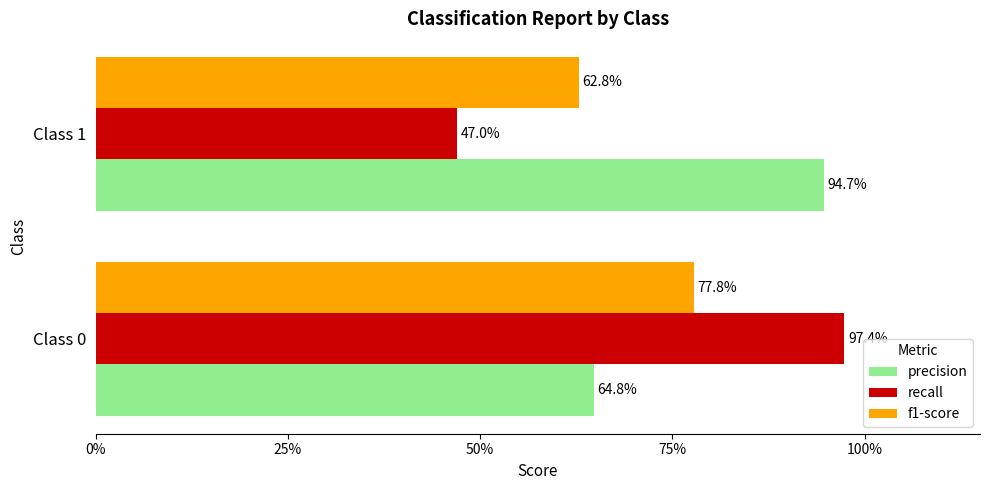

What is the value of the precision bar at the 2nd from the left?

0.9